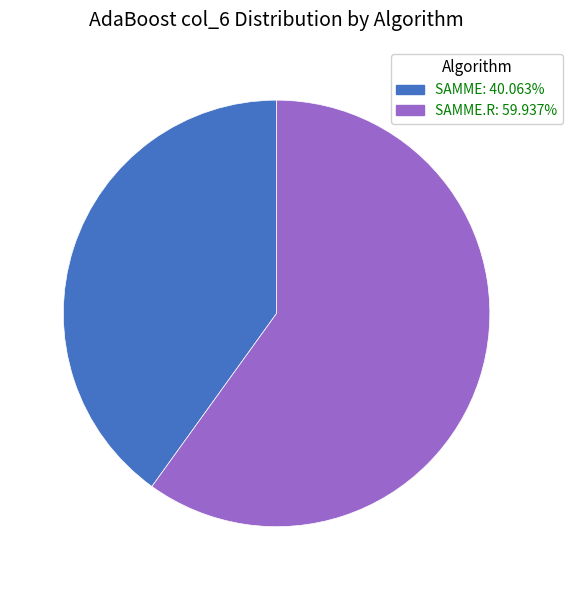

Is there any slice that represents more than half of the pie?

Yes